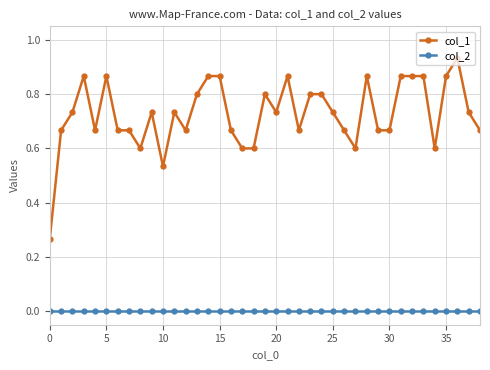

Which series has the largest range (max minus min)?

col_1